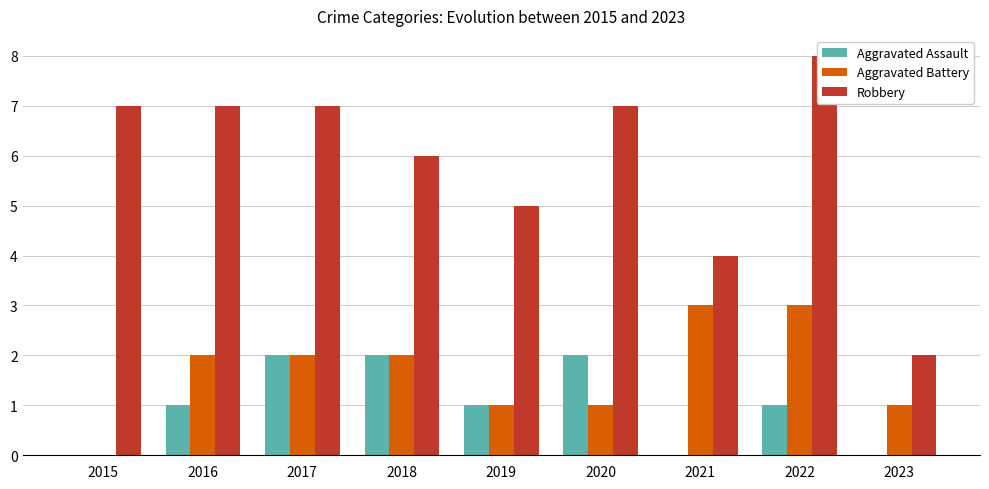

What value does the Aggravated Battery series have at 2016?

2